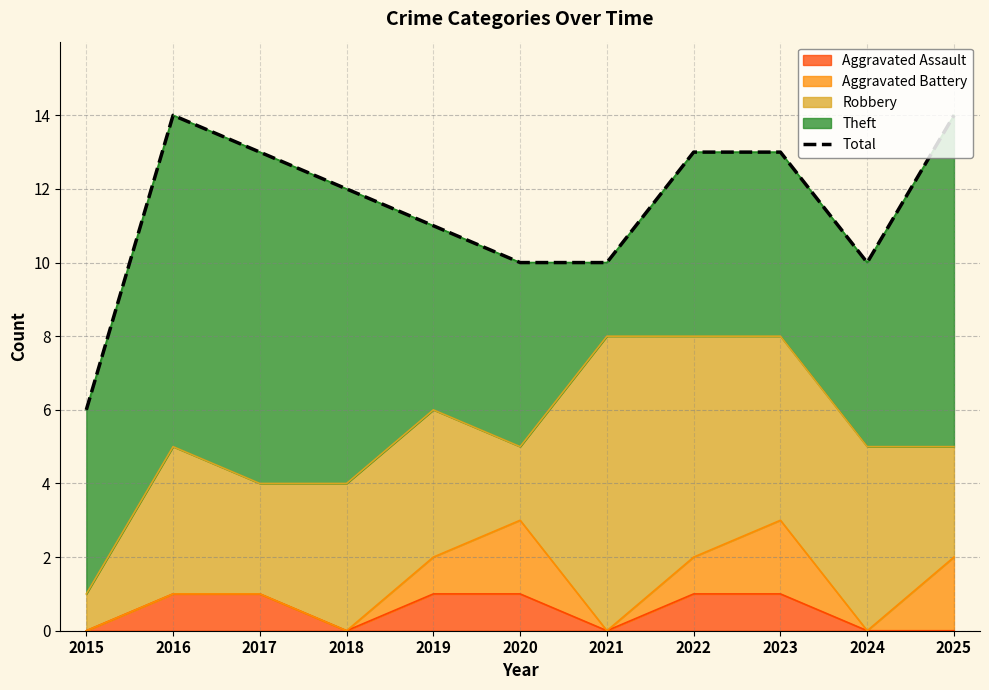

Reading left to right, what are all the values shown in this chart?

2015=6	2016=14	2017=13	2018=12	2019=11	2020=10	2021=10	2022=13	2023=13	2024=10	2025=14